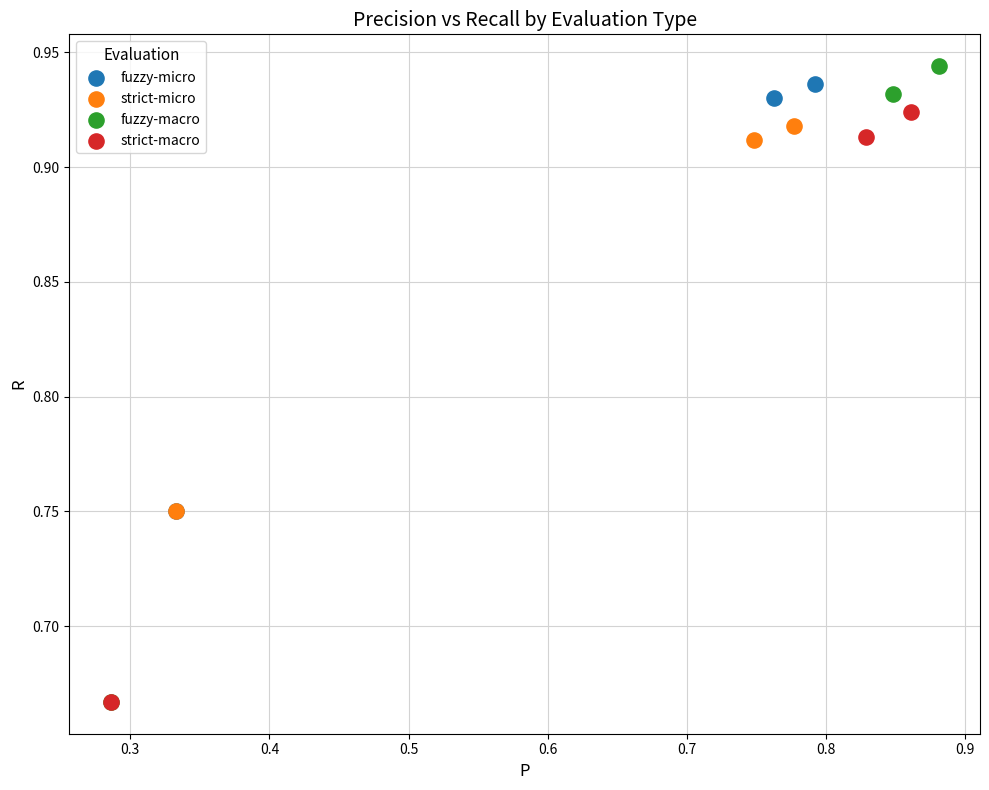

Which series has the widest spread of Y values?

fuzzy-macro